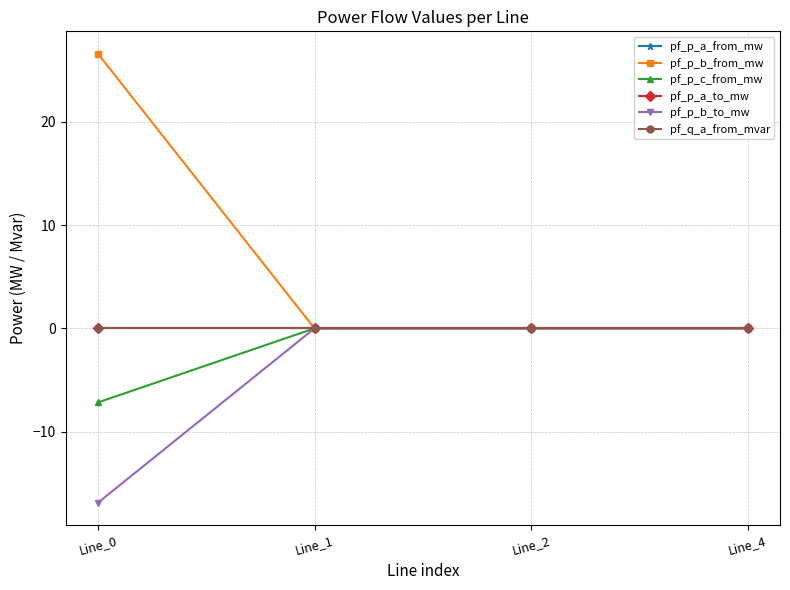

At which label does pf_p_a_from_mw first exceed 0?

Line_0